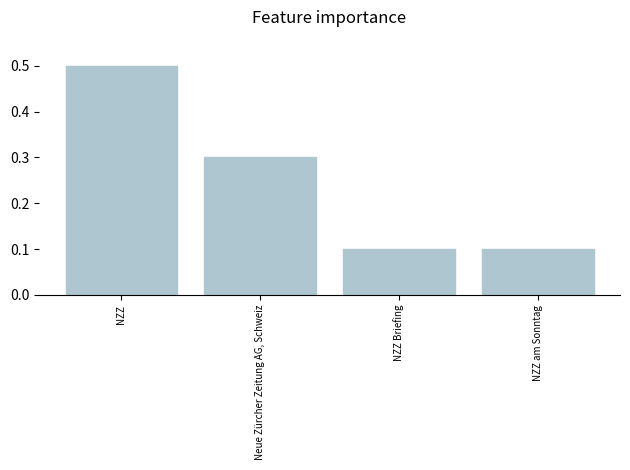

How many bars are there in total?

4